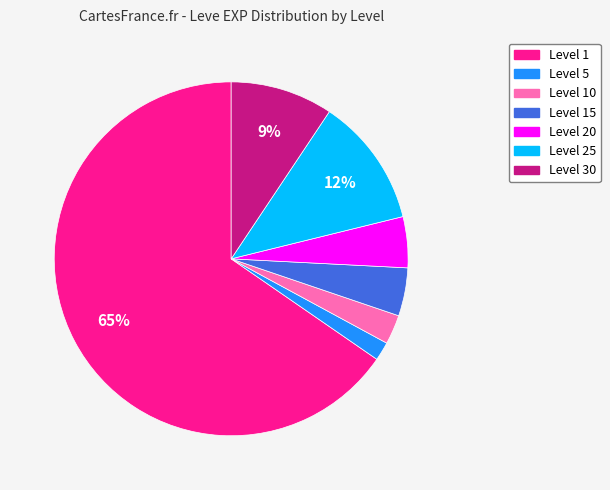

Does any single category account for the majority?

Yes